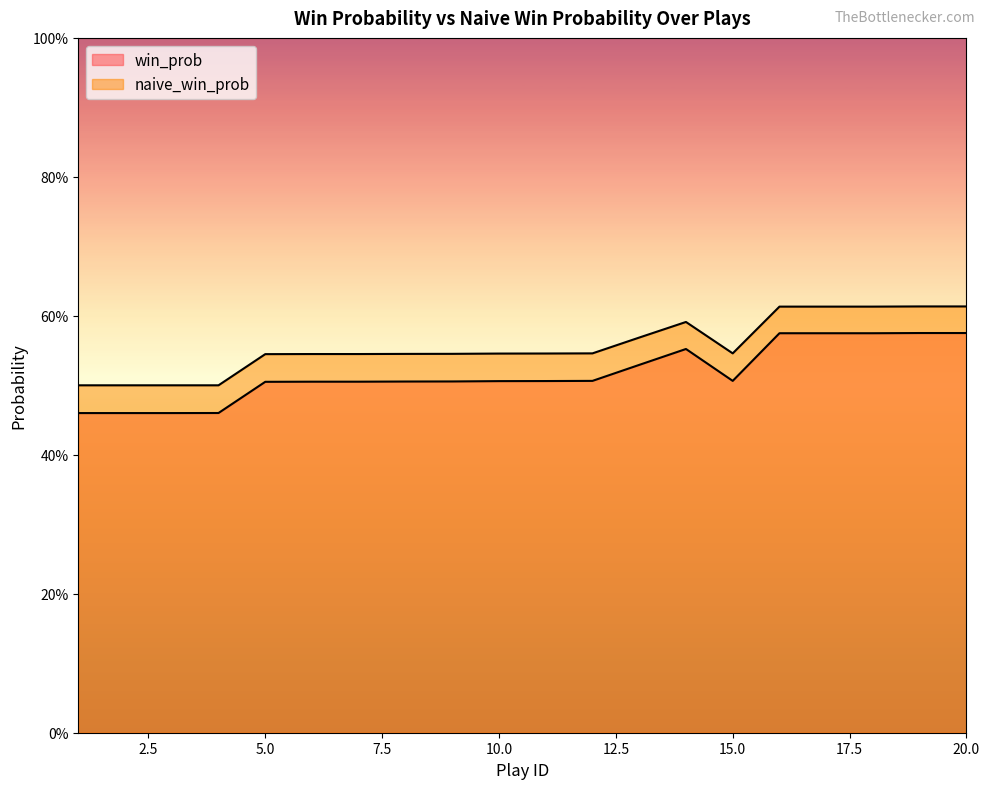

Reading left to right, what are all the values shown in this chart?

win_prob: 1=0.5	2=0.5	3=0.5	4=0.5	5=0.5	6=0.5	7=0.5	8=0.5	9=0.5	10=0.5	11=0.5	12=0.5	13=0.5	14=0.6	15=0.5	16=0.6	17=0.6	18=0.6	19=0.6	20=0.6
naive_win_prob: 1=0.5	2=0.5	3=0.5	4=0.5	5=0.5	6=0.5	7=0.5	8=0.5	9=0.5	10=0.5	11=0.5	12=0.5	13=0.6	14=0.6	15=0.5	16=0.6	17=0.6	18=0.6	19=0.6	20=0.6